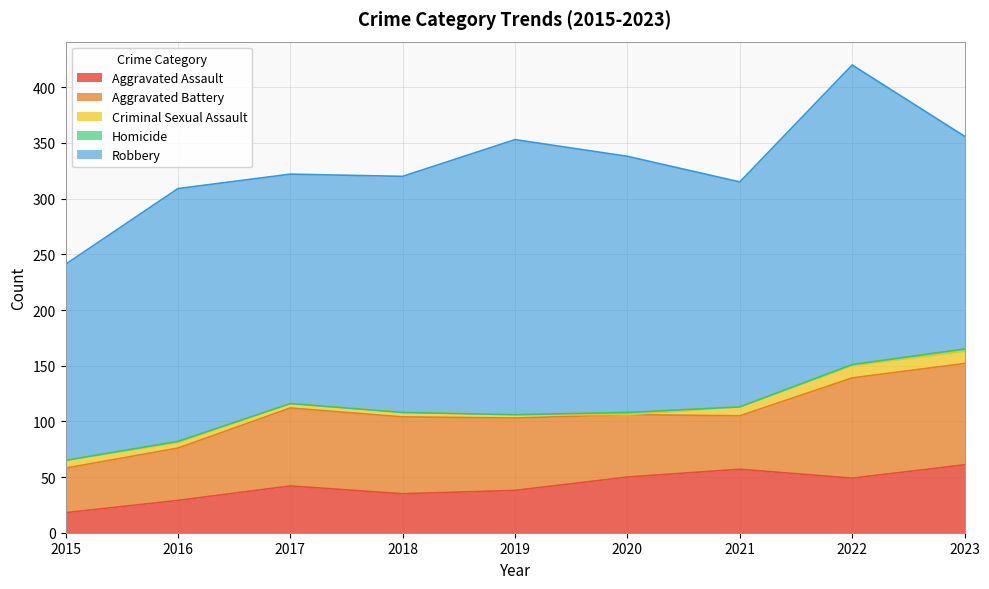

Is it true that Robbery equals 212 at 2018?

True